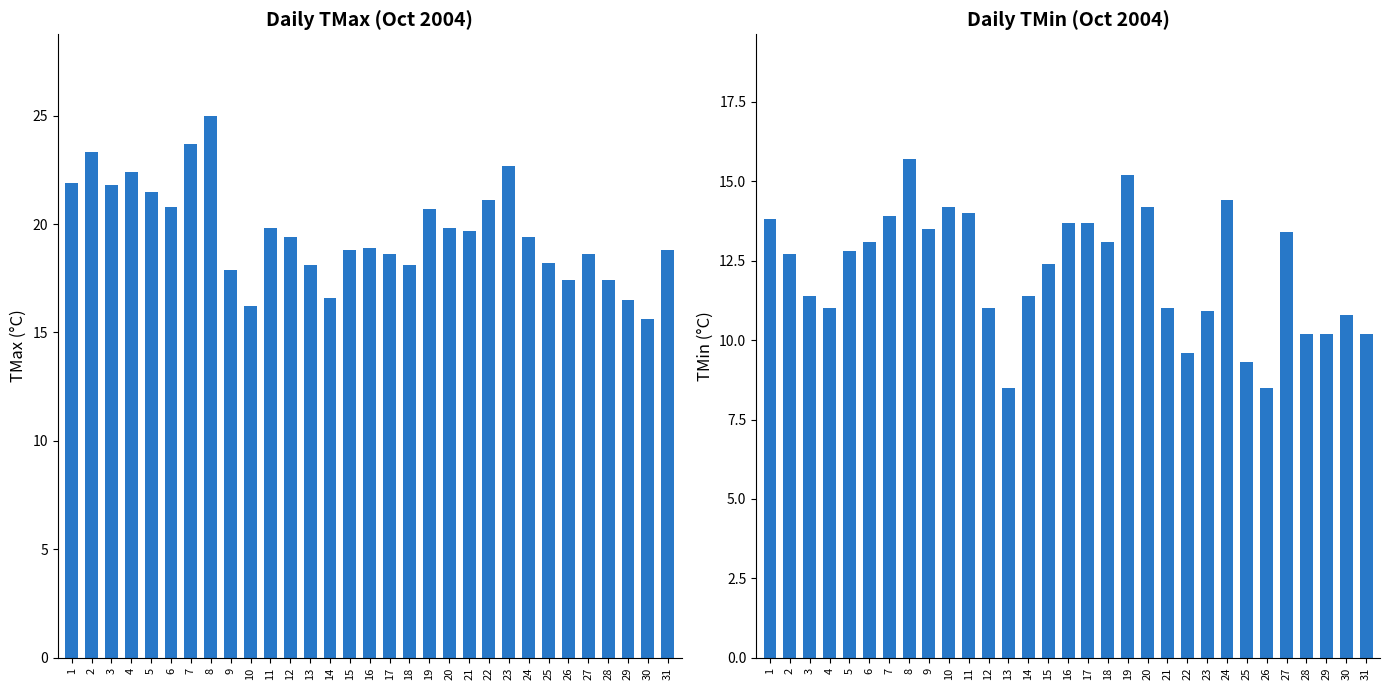

What are all the series names shown in the legend?

TMax, TMin